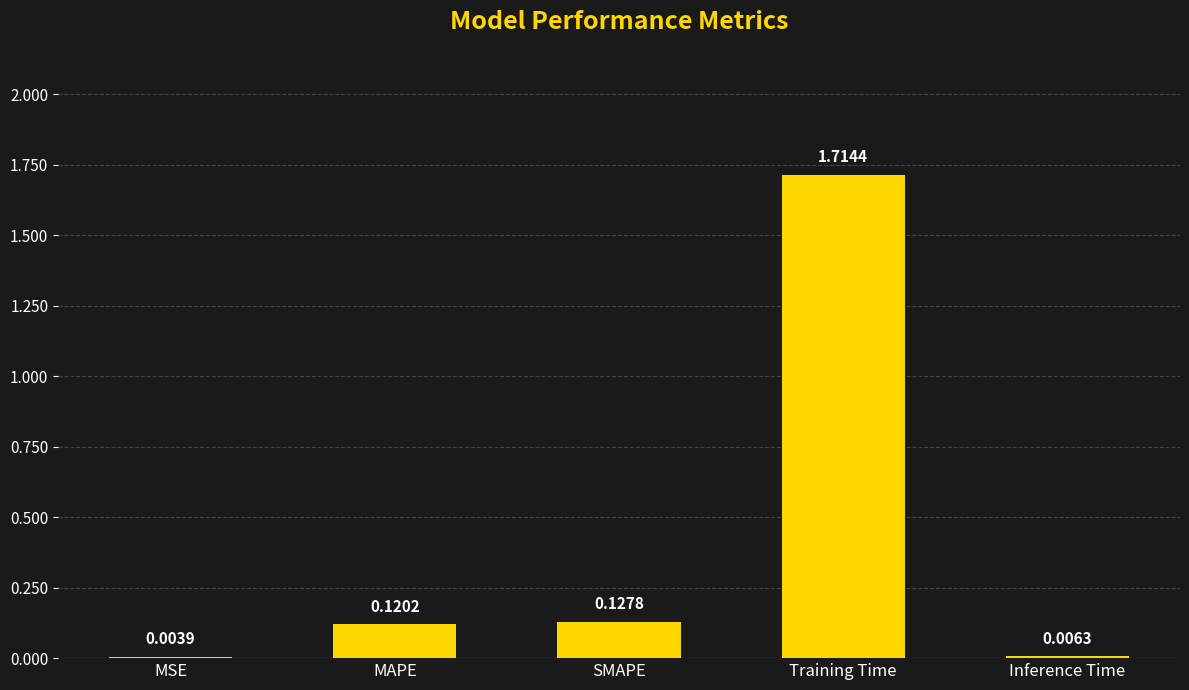

What is the sum of the values at Training Time and MAPE?

1.8